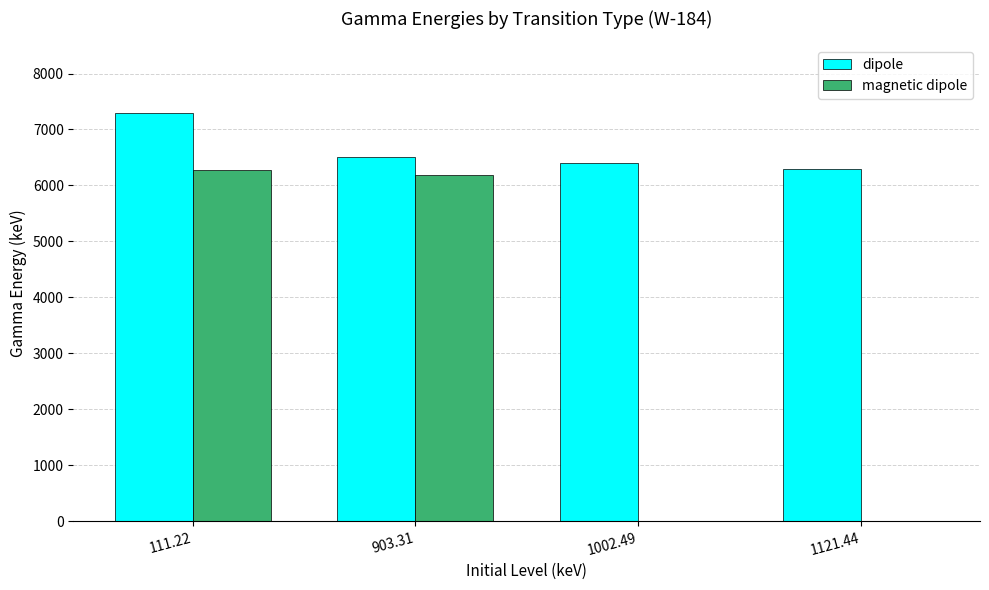

Reading left to right, transcribe all the data shown in this chart.

dipole: 111.22=7299.9	903.31=6507.8	1002.49=6408.6	1121.44=6289.7
magnetic dipole: 111.22=6281.1	903.31=6189.8	1002.49=0.0	1121.44=0.0